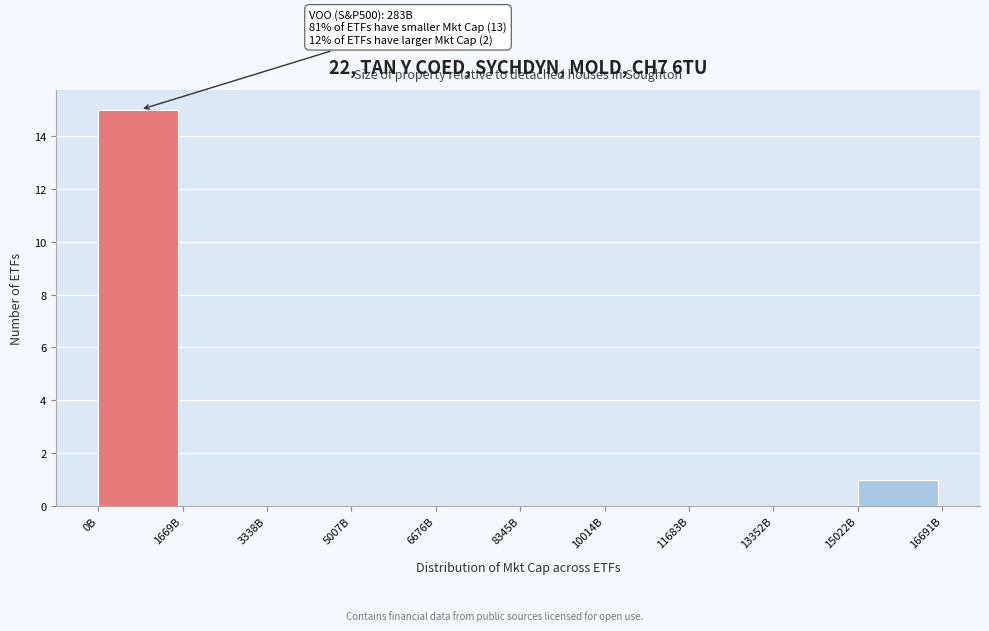

Reading left to right, what are all the values shown in this chart?

0B=15	1669B=0	3338B=0	5007B=0	6676B=0	8345B=0	10014B=0	11683B=0	13352B=0	15022B=1